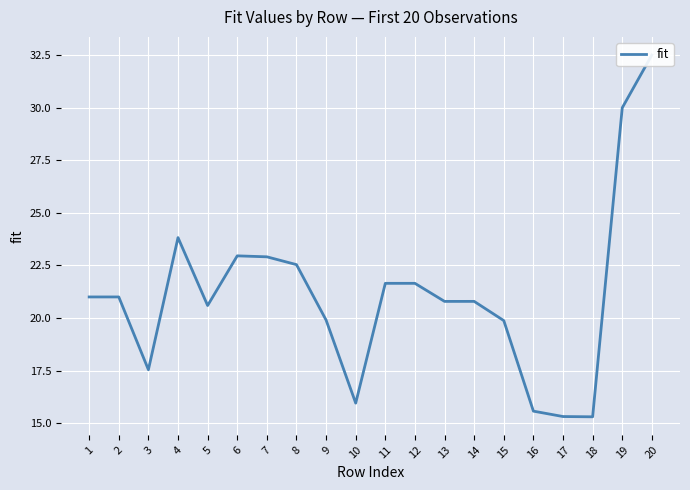

What is the change in value from 12 to 13?

-0.9